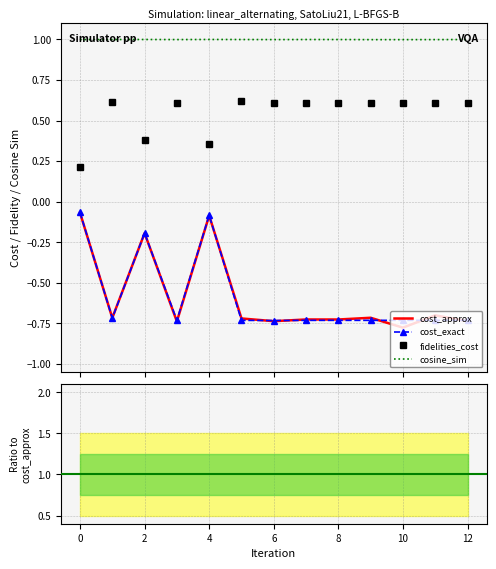

Which series changed the most between 7 and 11?

cost_approx